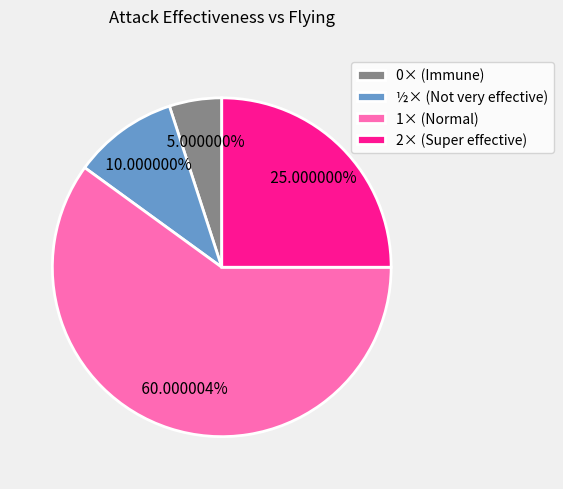

Rank the categories by value from highest to lowest.

1× (Normal), 2× (Super effective), ½× (Not very effective), 0× (Immune)